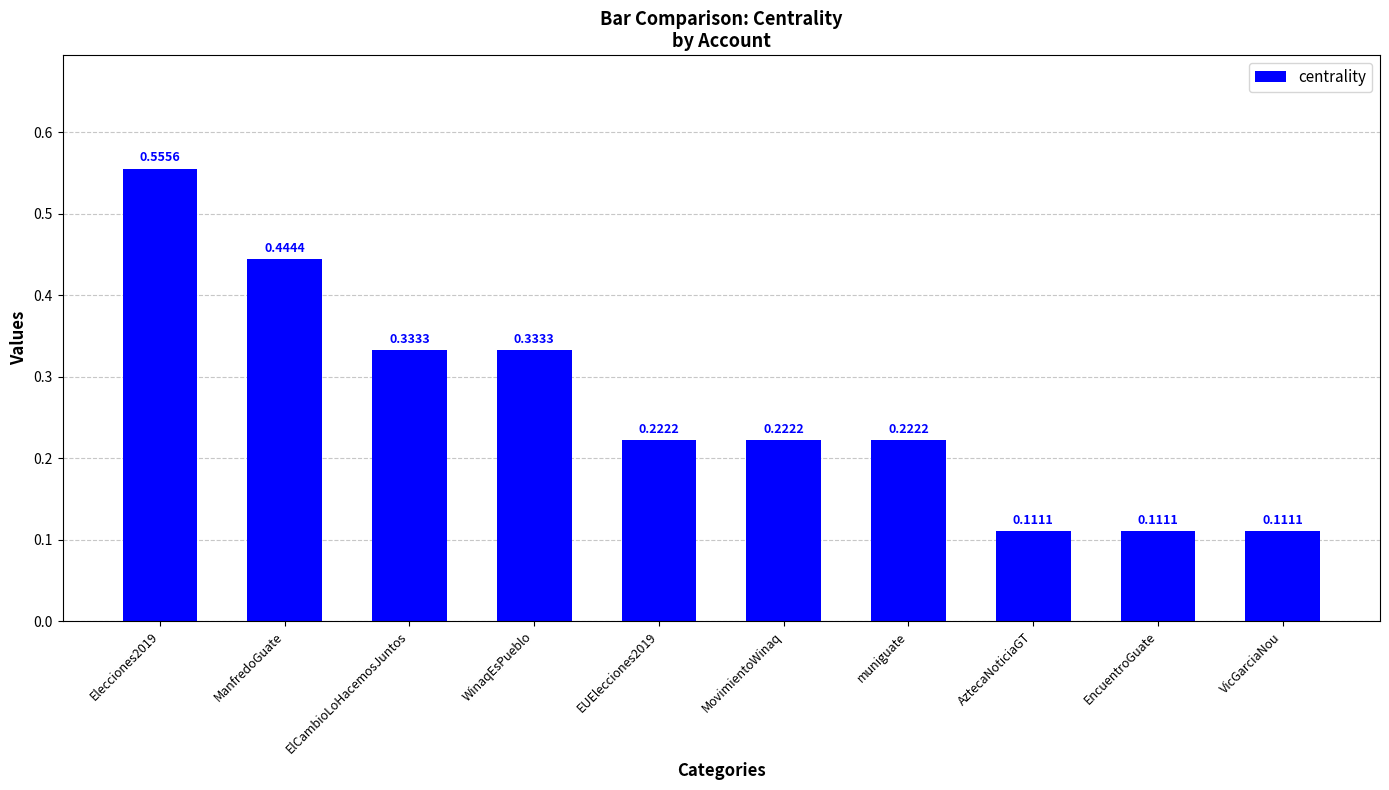

What is the label of the 8th bar from the right?

ElCambioLoHacemosJuntos